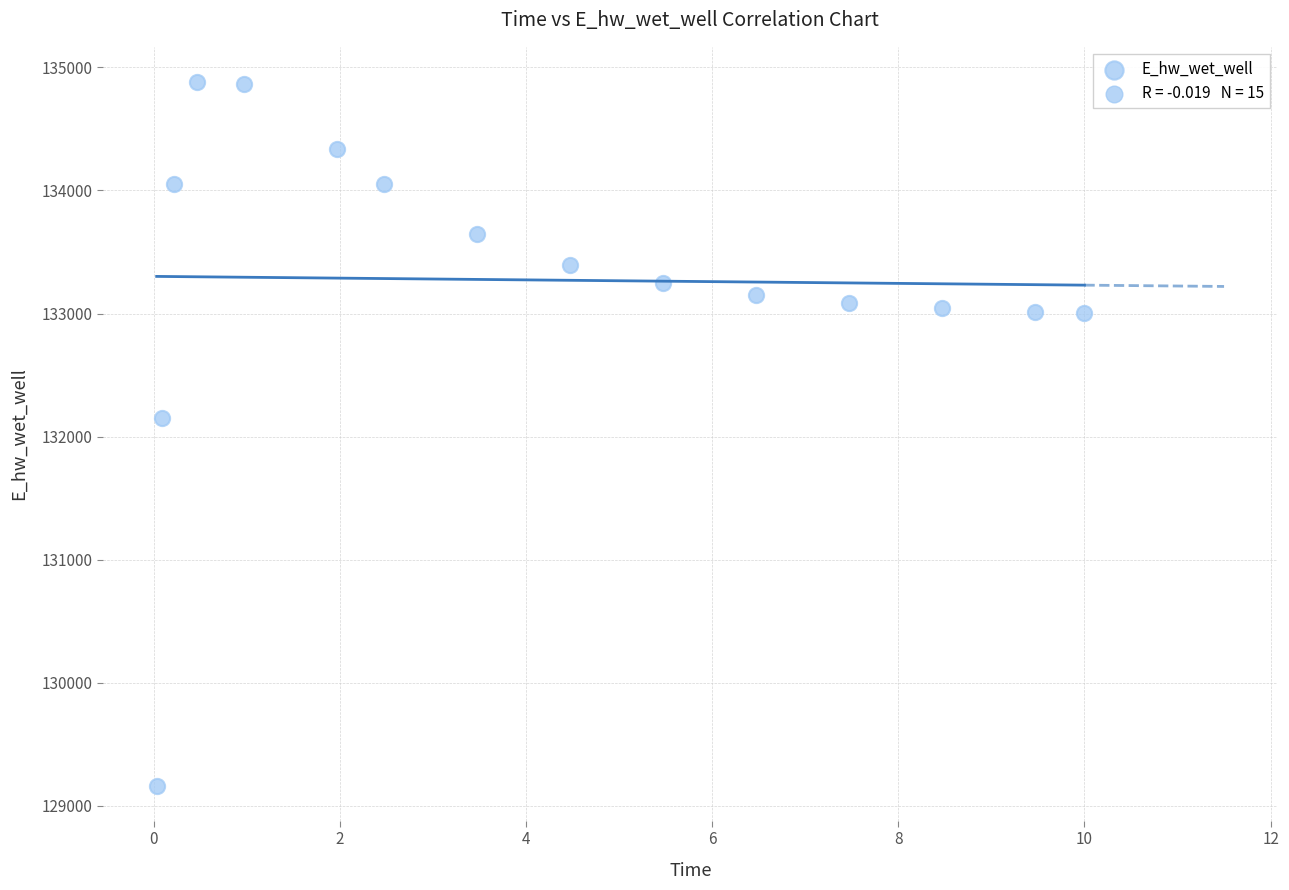

What is the range of Y values (max minus min)?

5716.9